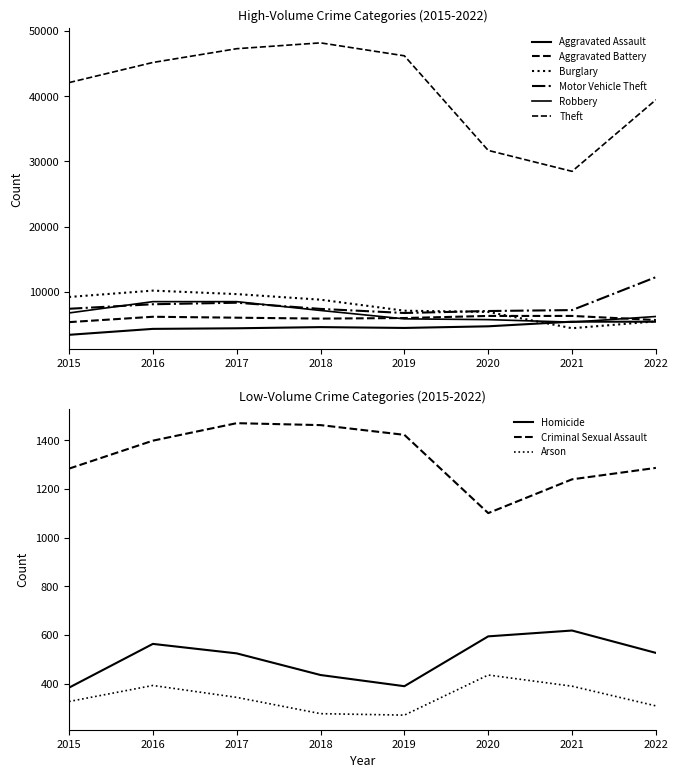

At which label does Criminal Sexual Assault reach its minimum?

2020